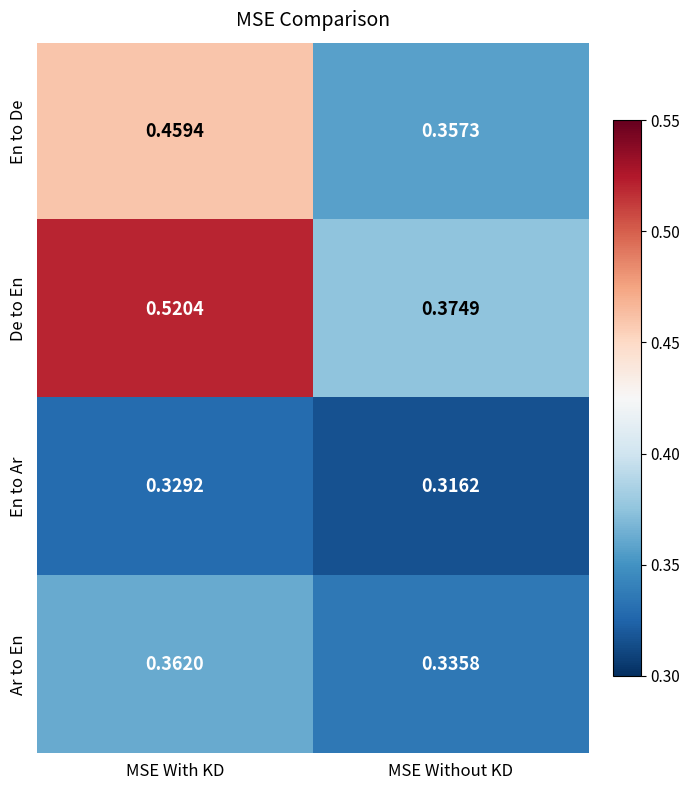

At how many categories does at least one series exceed 0?

2